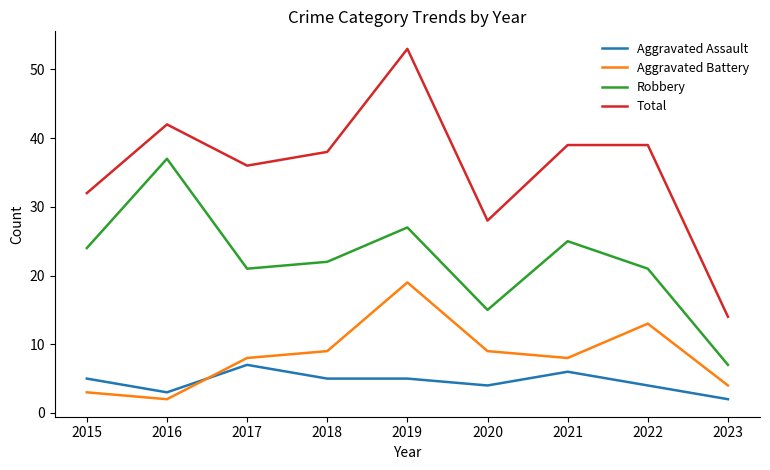

Does the chart display data point markers on the line(s)?

No